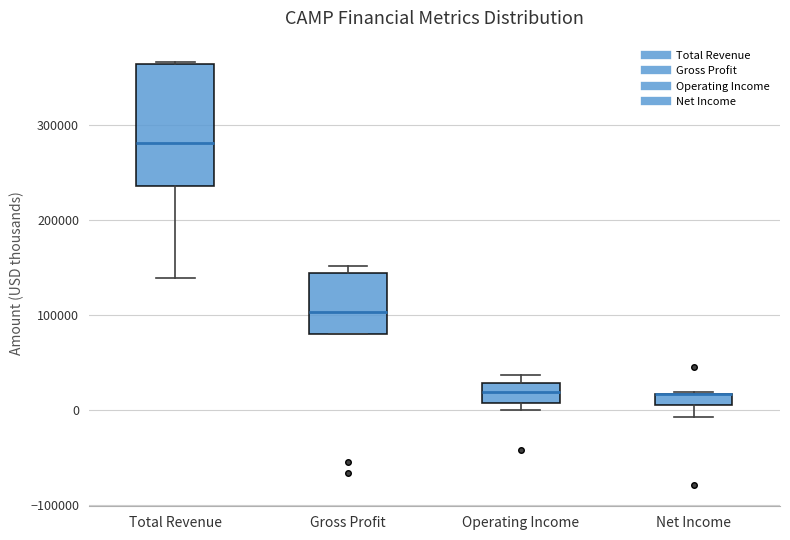

Where does the median line of the box for Gross Profit sit on the y-axis? The values are not printed on the chart, so give them approximately, as read against the axis.

100000